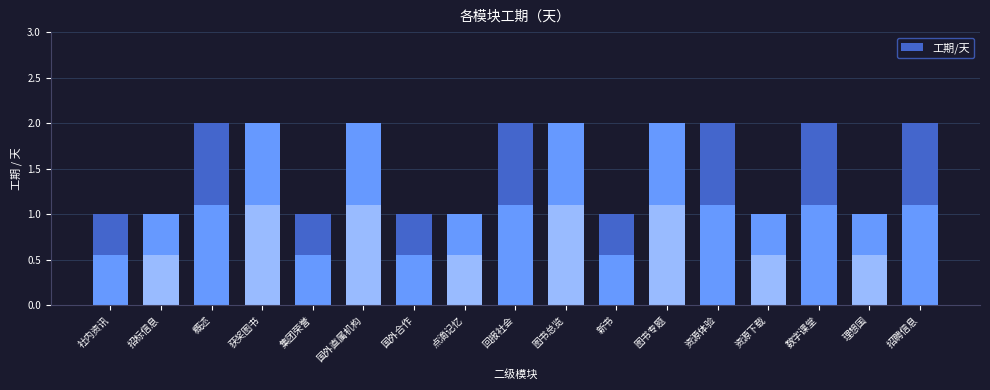

What is the label of the 3rd bar from the left?

概述